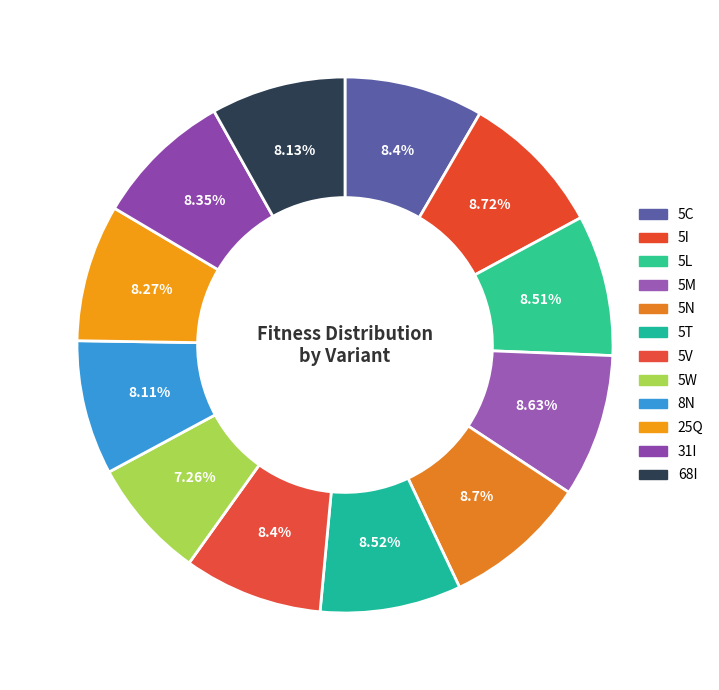

Which slice is the smallest?

5W